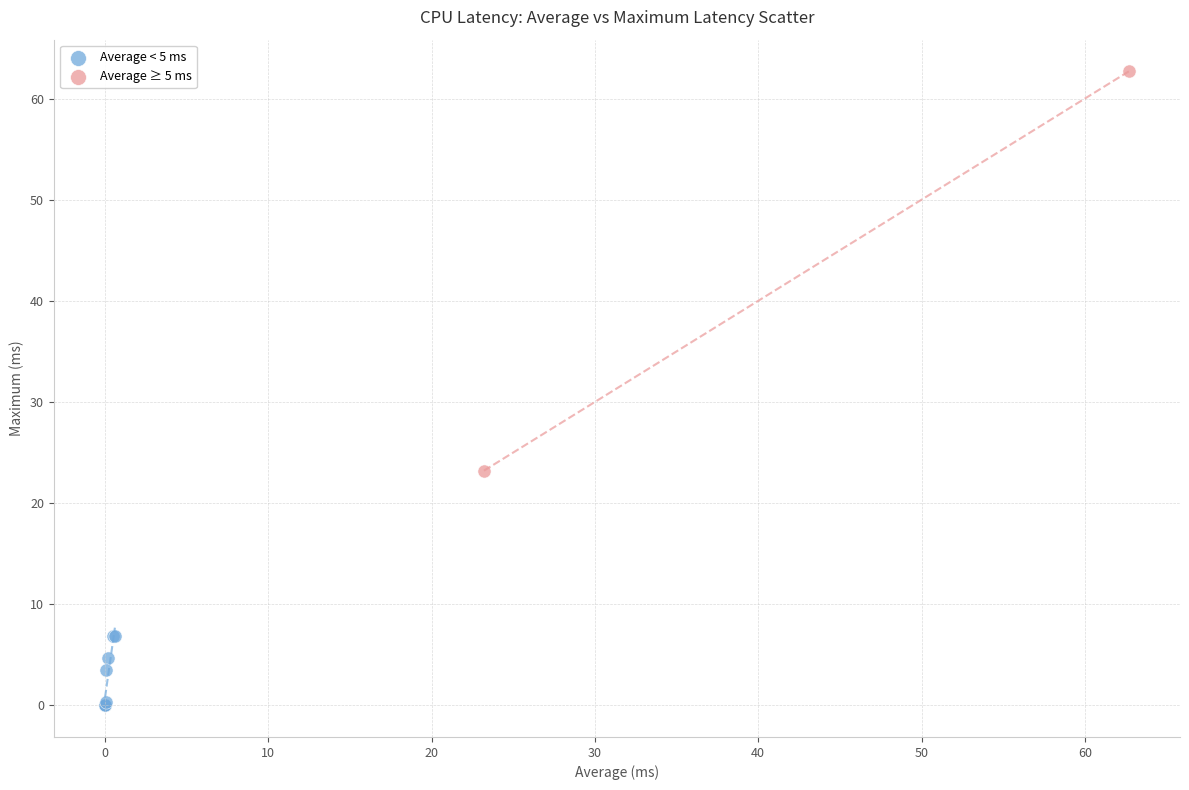

What are all the series names shown in the legend?

Average < 5 ms, Average ≥ 5 ms